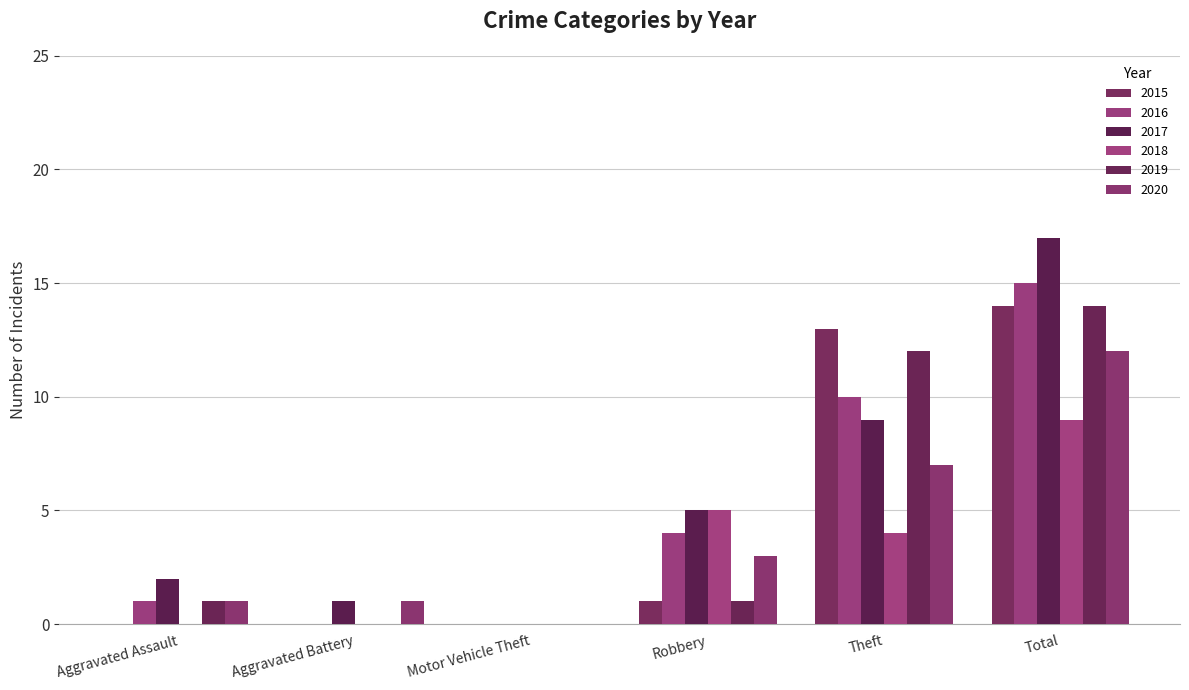

Count the number of data series in this chart.

6